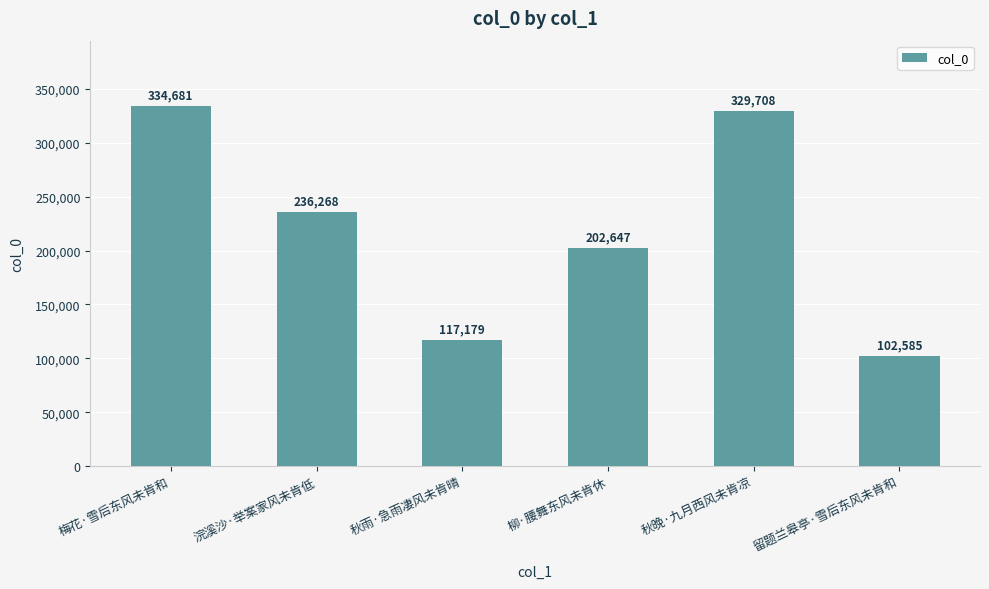

Reading right to left, list all the values displayed in this chart.

留题兰皋亭·雪后东风未肯和=102585	秋晚·九月西风未肯凉=329708	柳·腰舞东风未肯休=202647	秋雨·急雨凄风未肯晴=117179	浣溪沙·举案家风未肯低=236268	梅花·雪后东风未肯和=334681